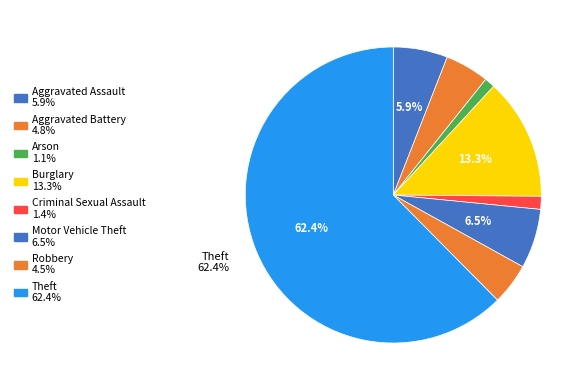

Rank the categories by value from highest to lowest.

Theft, Burglary, Motor Vehicle Theft, Aggravated Assault, Aggravated Battery, Robbery, Criminal Sexual Assault, Arson